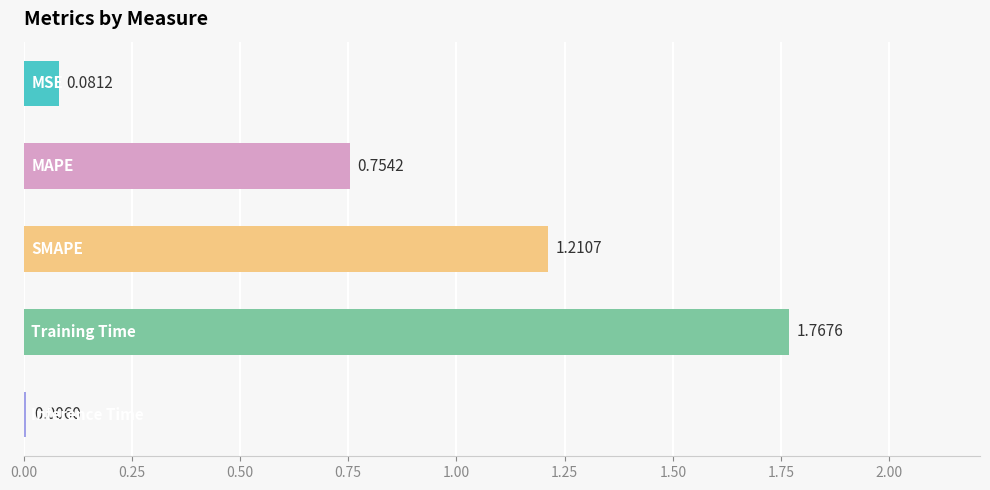

What is the sum of all values?

3.8